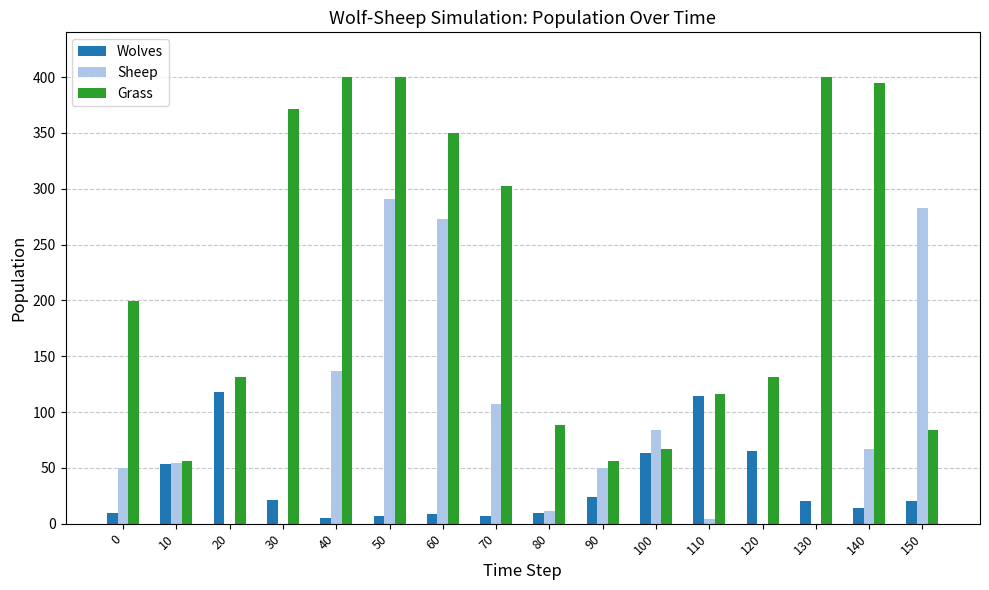

What is the maximum value for Wolves?

118